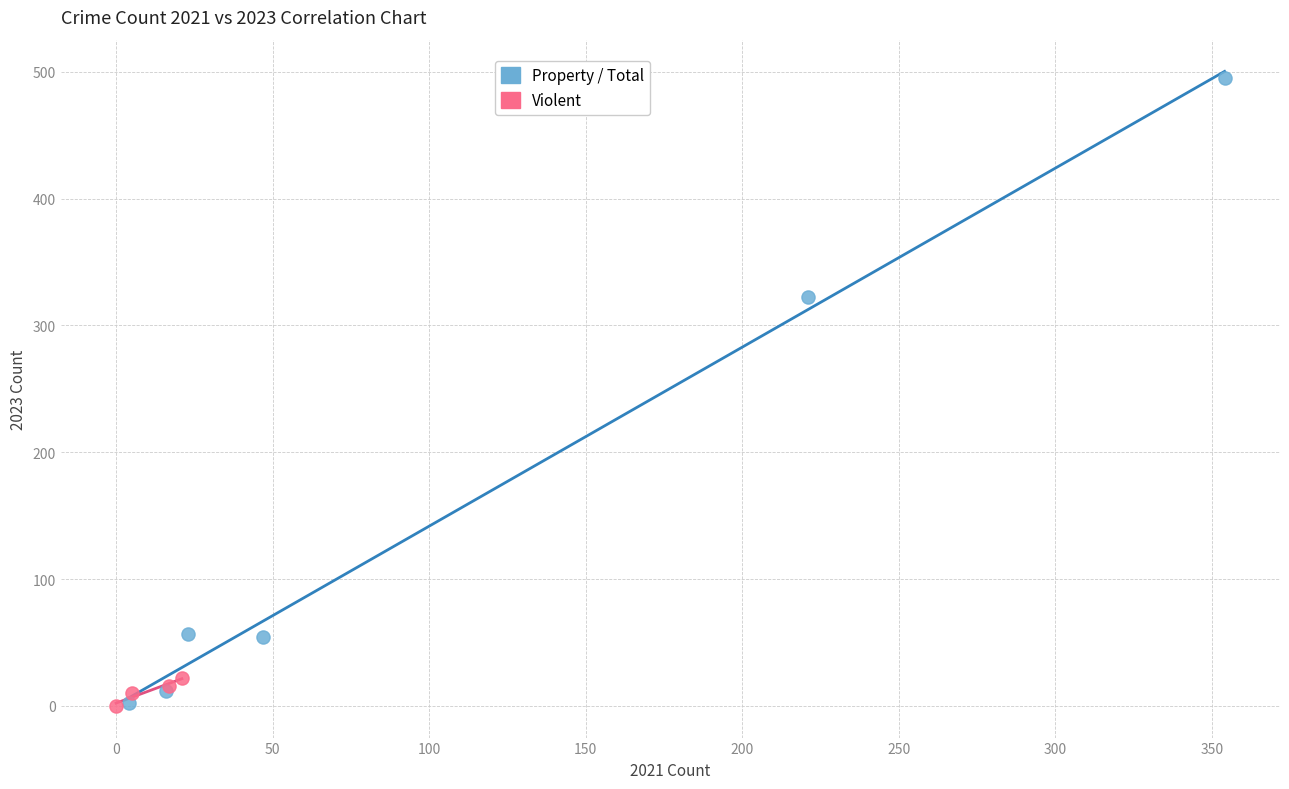

Which series has the widest spread of Y values?

Property / Total